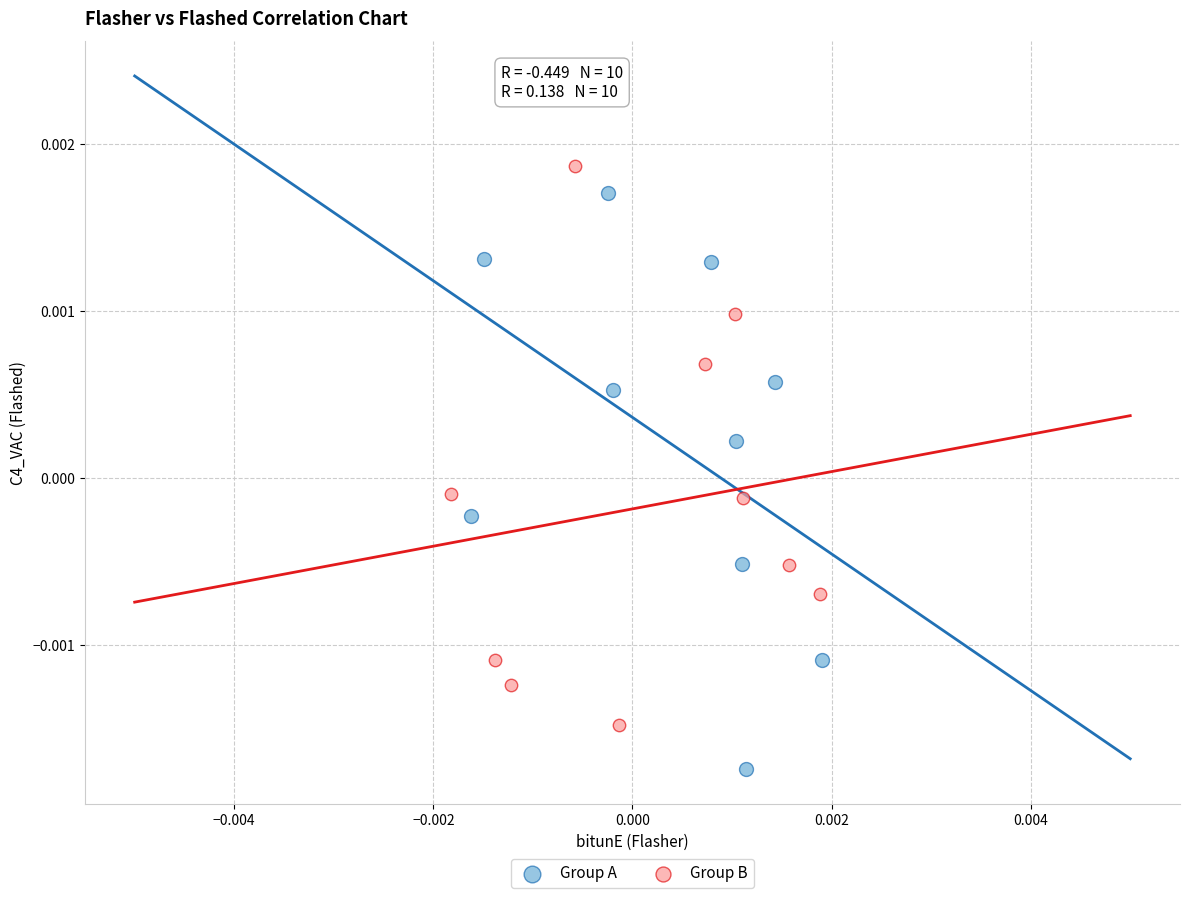

Which series reaches the minimum Y coordinate?

Group A